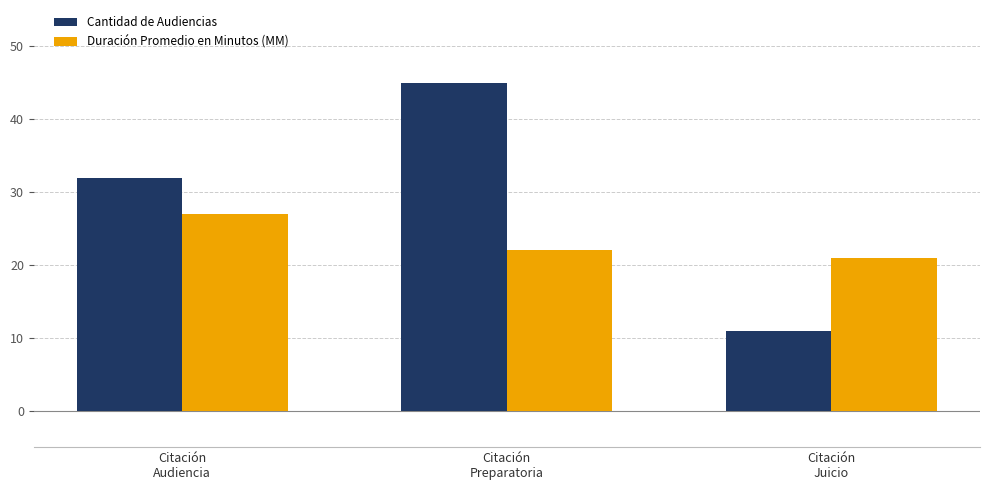

What is the maximum value for Cantidad de Audiencias?

45